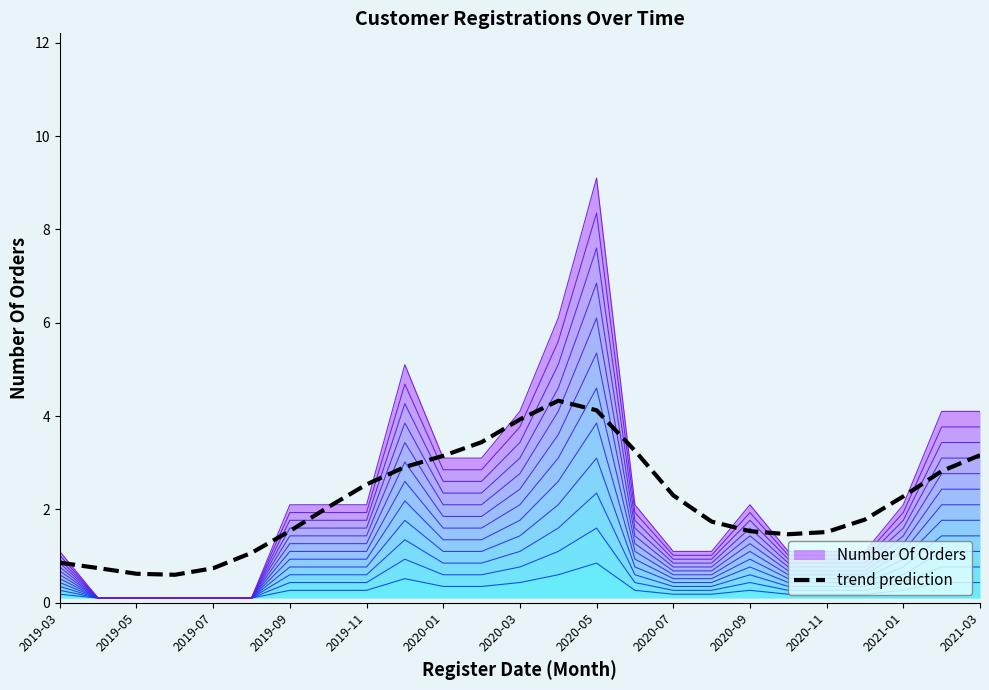

Is it true that trend prediction equals 3.5 at 2021-01?

False